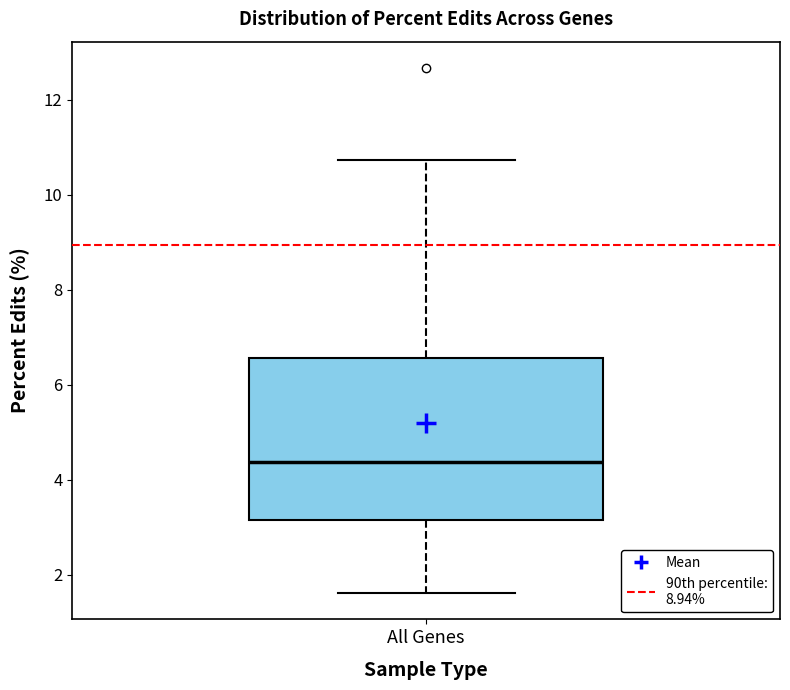

Transcribe this box plot: give where the median line is, the range the box spans, and where the two whiskers end, as read against the y-axis. The values are not printed on the chart, so give them approximately, as read against the axis.

median 4.4, box 3.2 to 6.6, whiskers 1.6 to 10.8